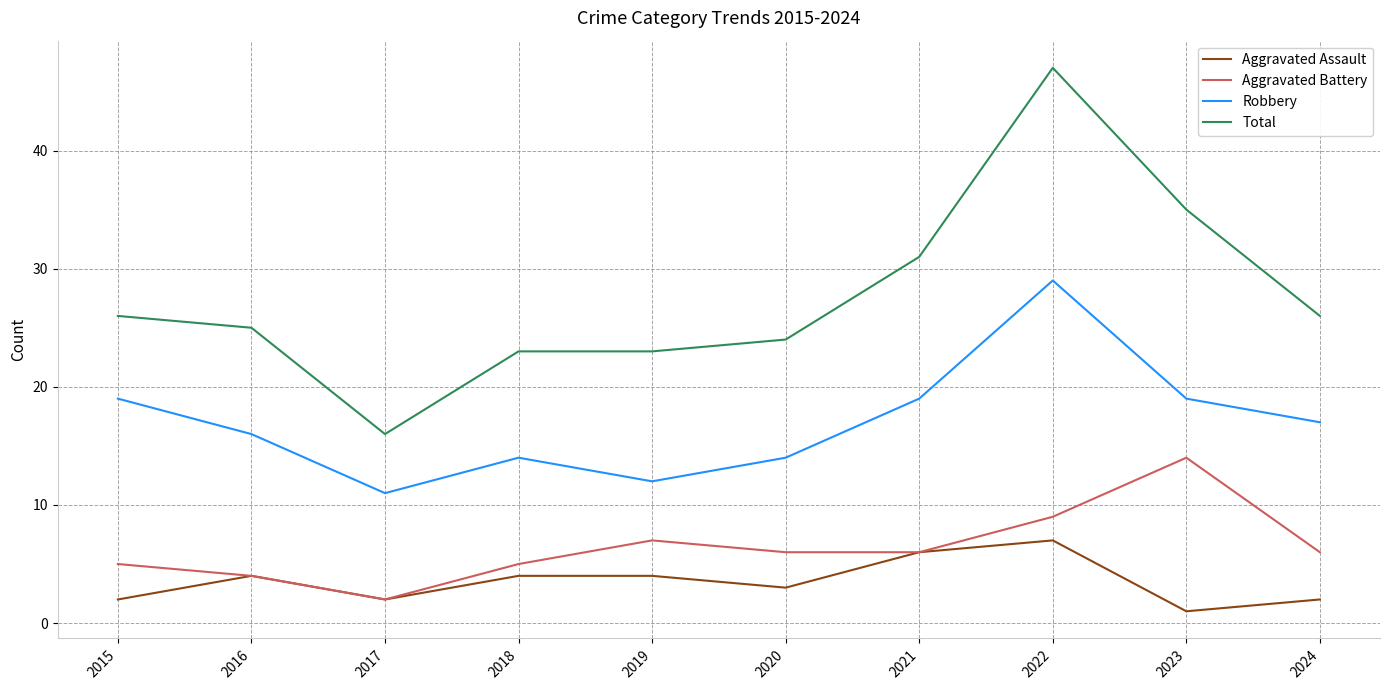

What is the minimum value for Aggravated Assault?

1